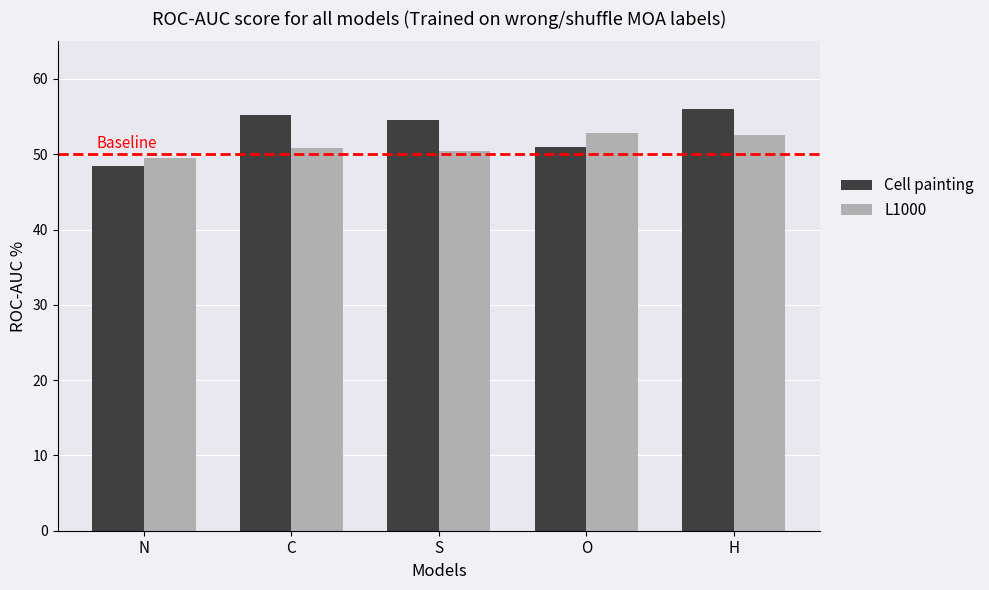

What is the minimum value shown in the chart?

48.5